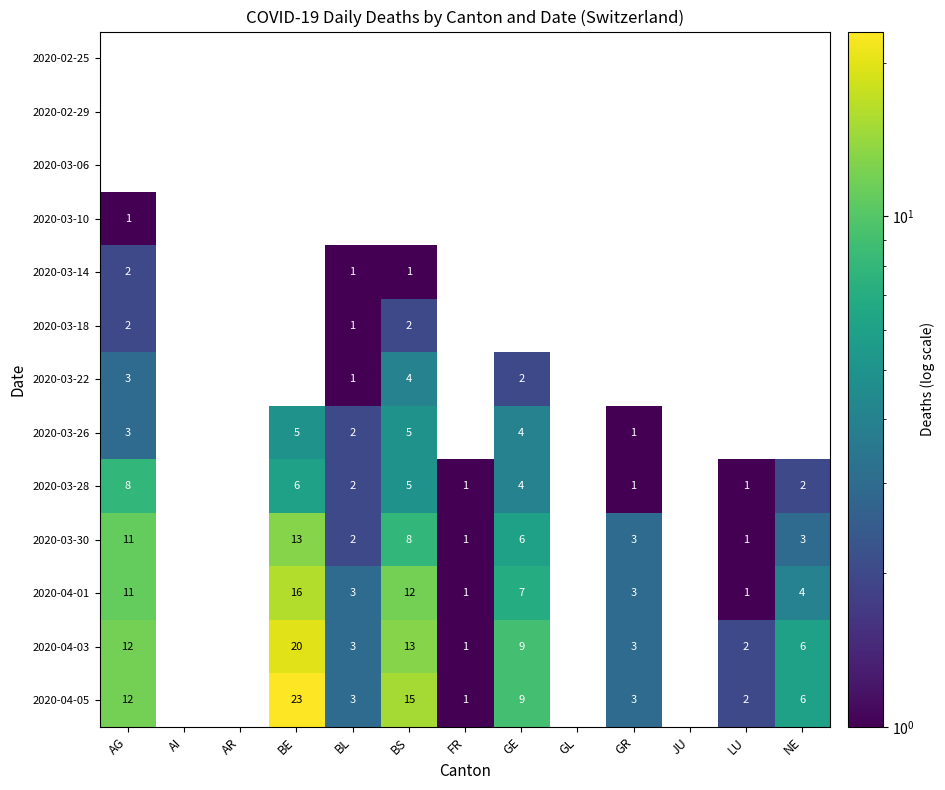

The value of 2020-03-26 at AG is 5.3. True or false?

False